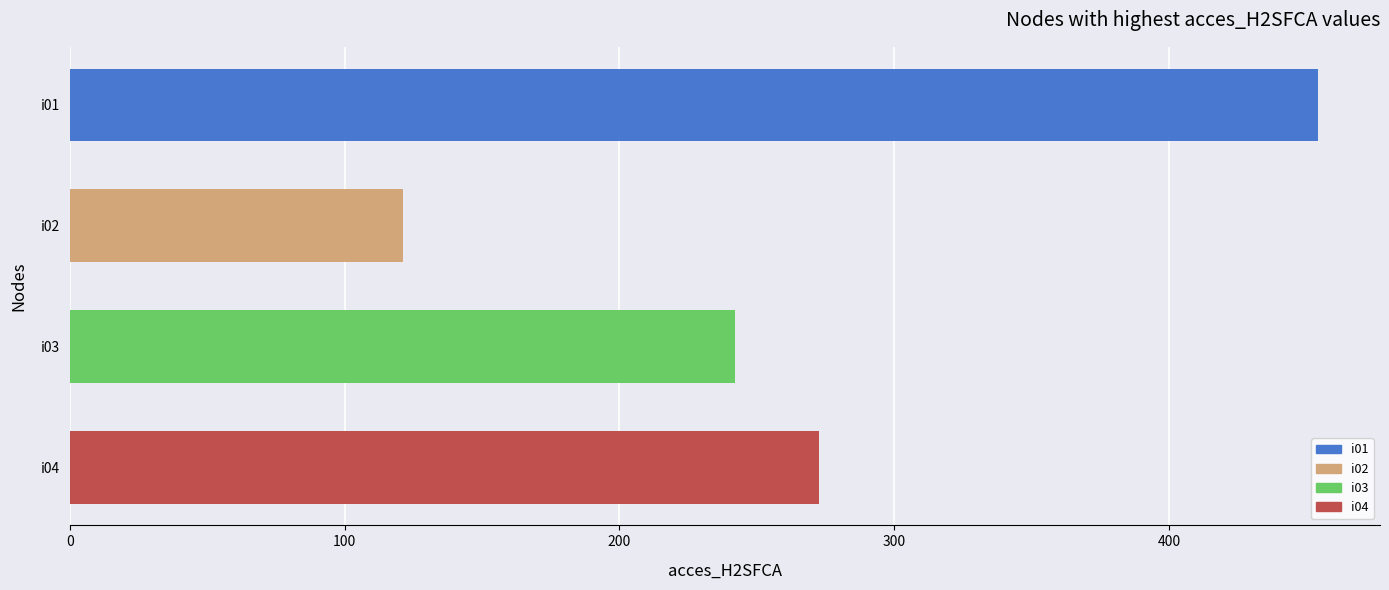

The value at i01 is 454.1. True or false?

True